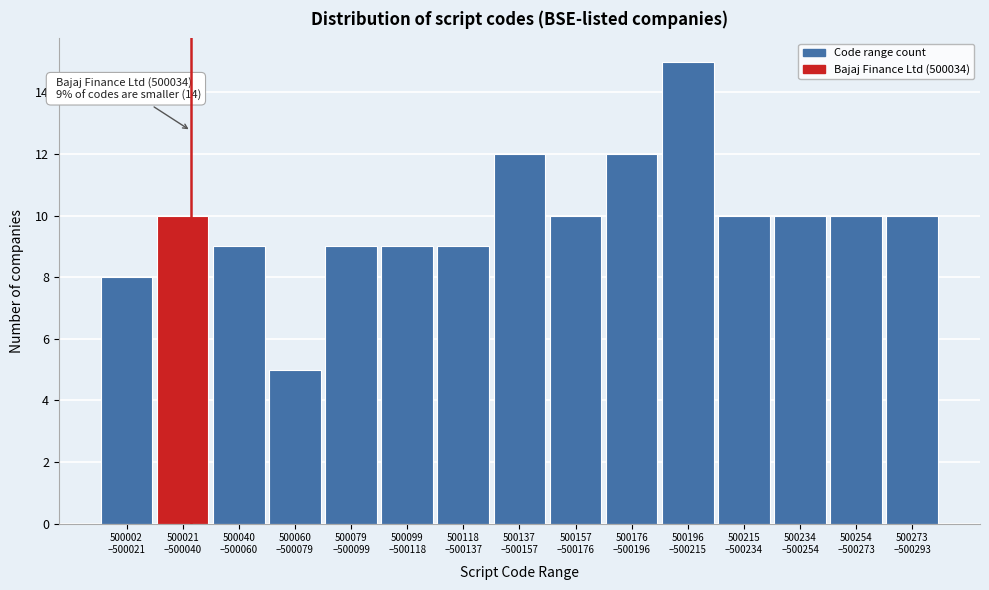

Reading right to left, extract all data points from this chart.

10	10	10	10	15	12	10	12	9	9	9	5	9	10	8